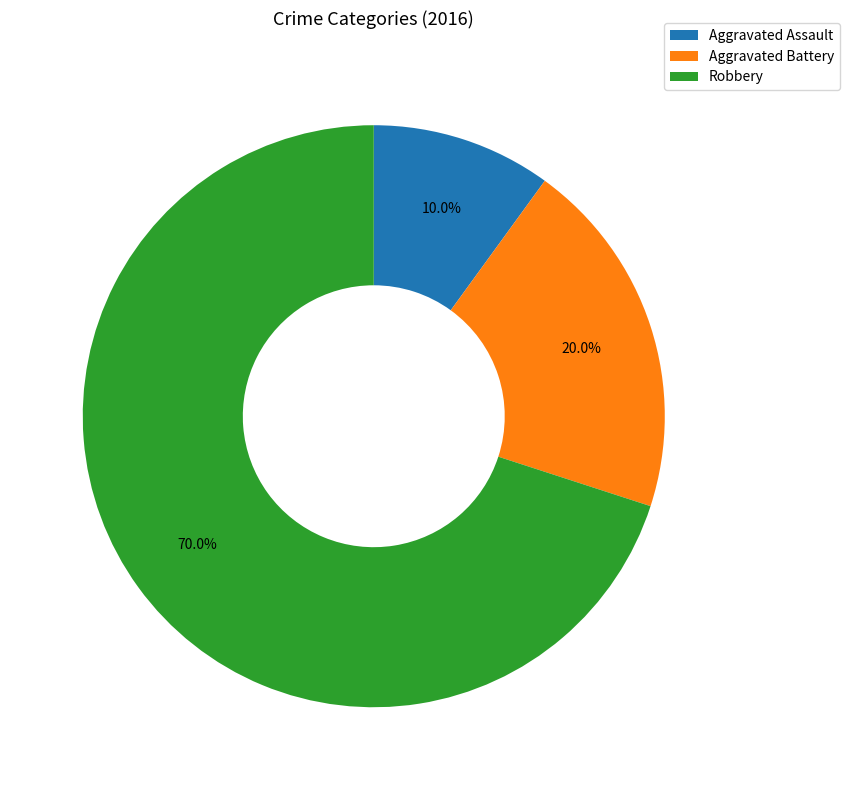

How many segments does this pie chart have?

3